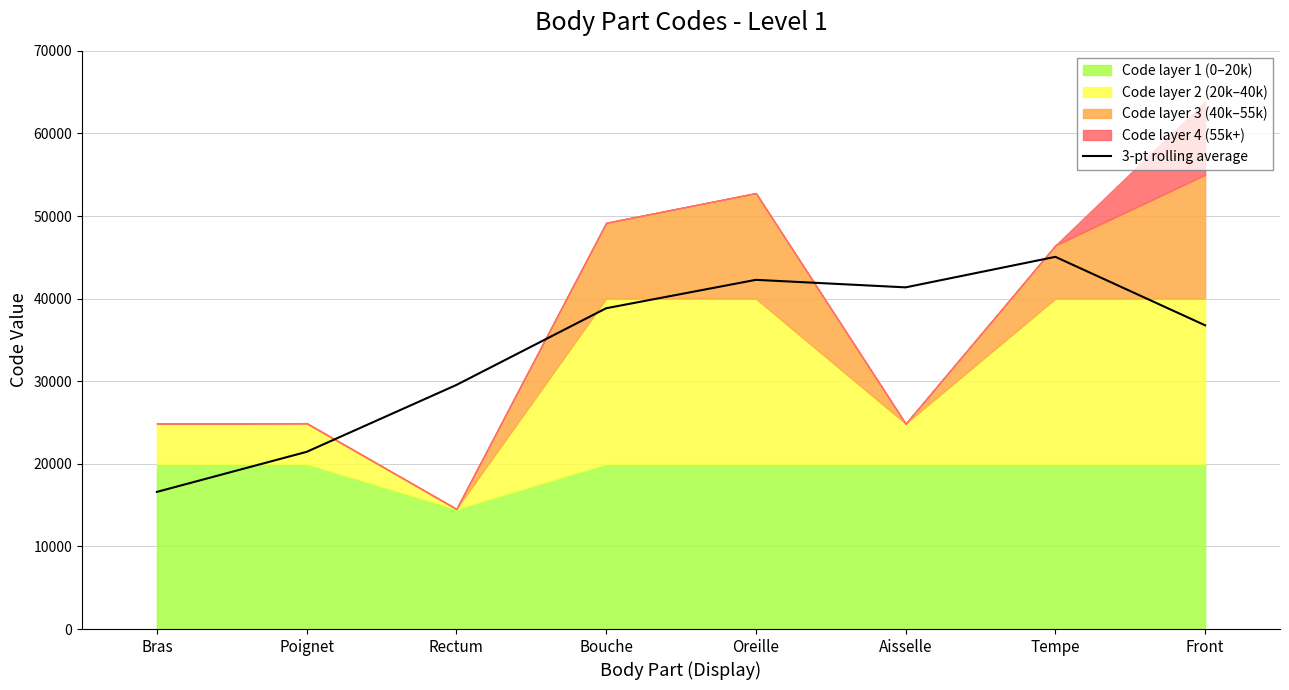

True or false: 3-pt rolling average has a value of 41364.7 at Aisselle.

True